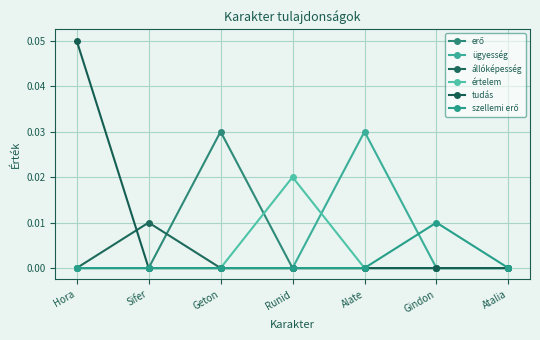

How many lines are shown in the chart?

6